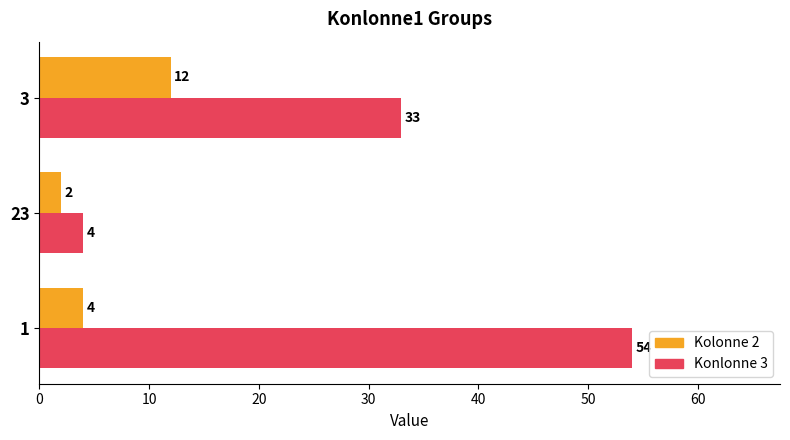

What is the maximum value shown in the chart?

54